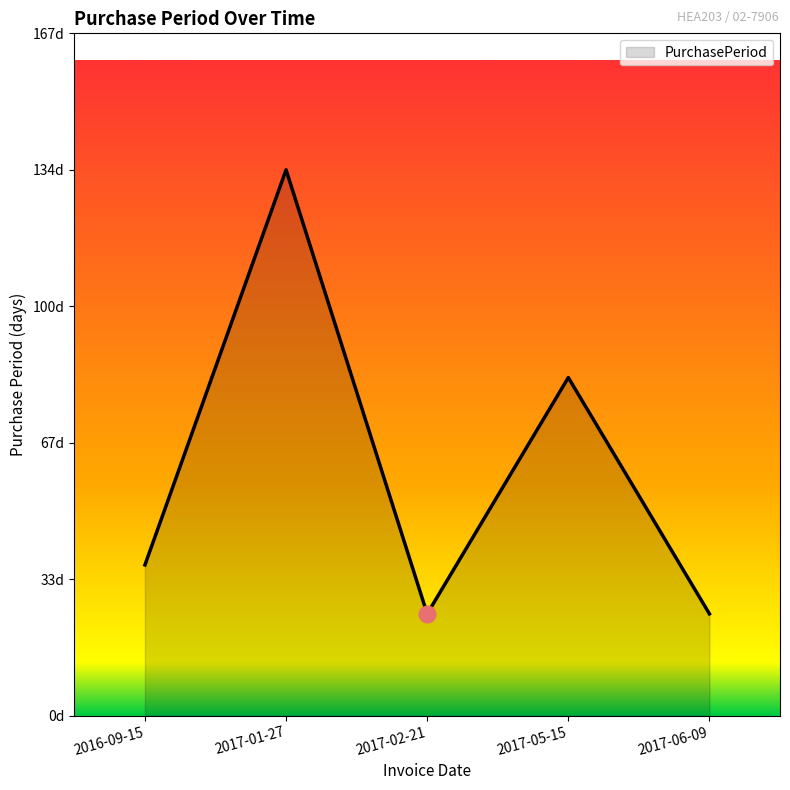

Is this an area chart (filled region under the line)?

Yes